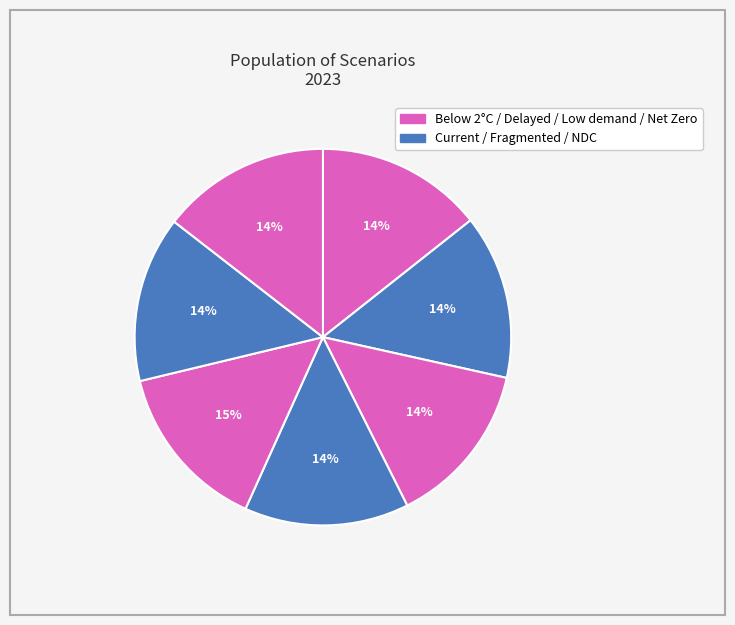

Is there a majority slice in this chart?

No